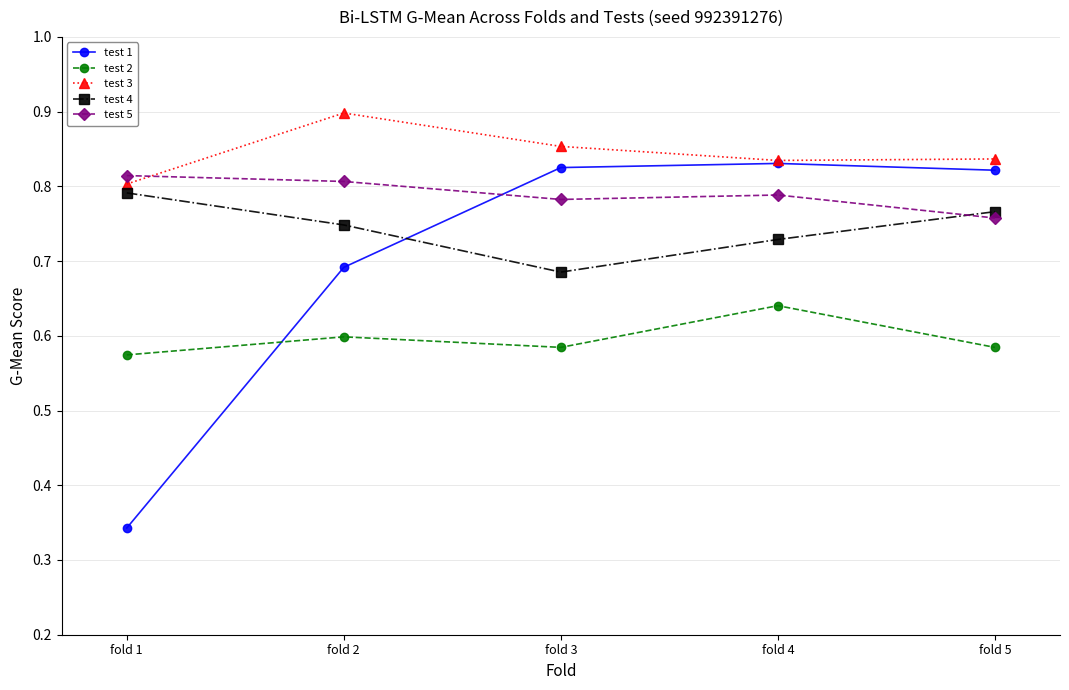

Where is the first local minimum for test 4?

fold 3